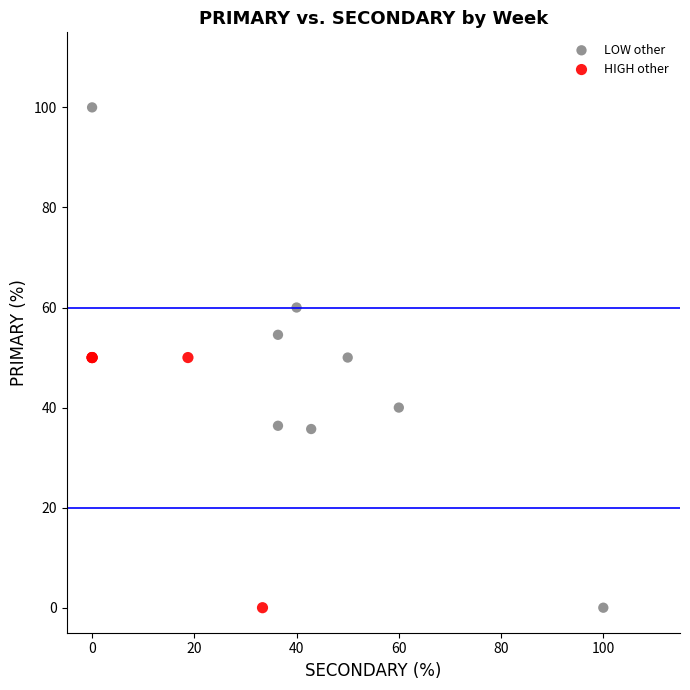

Which series has the widest spread of Y values?

LOW other